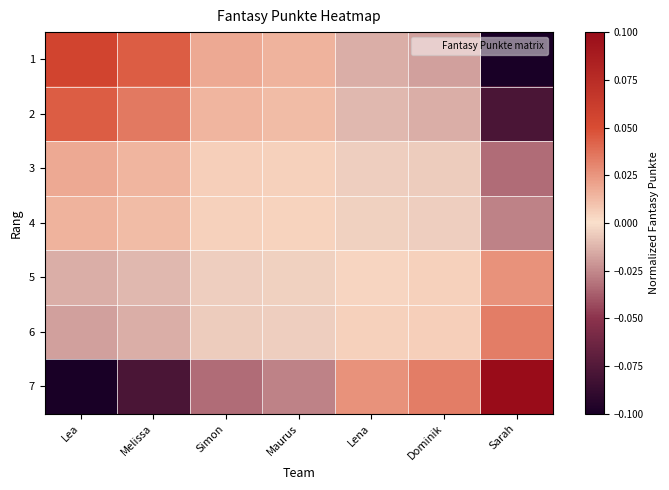

Which has a higher value, Lena or Dominik?

Lena